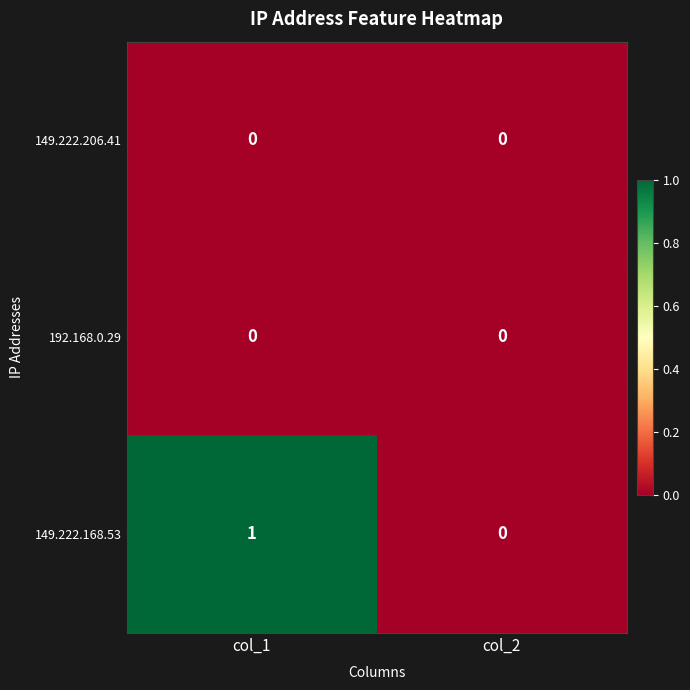

Reading left to right, list all the values displayed in this chart.

149.222.206.41: 0	0
192.168.0.29: 0	0
149.222.168.53: 1	0